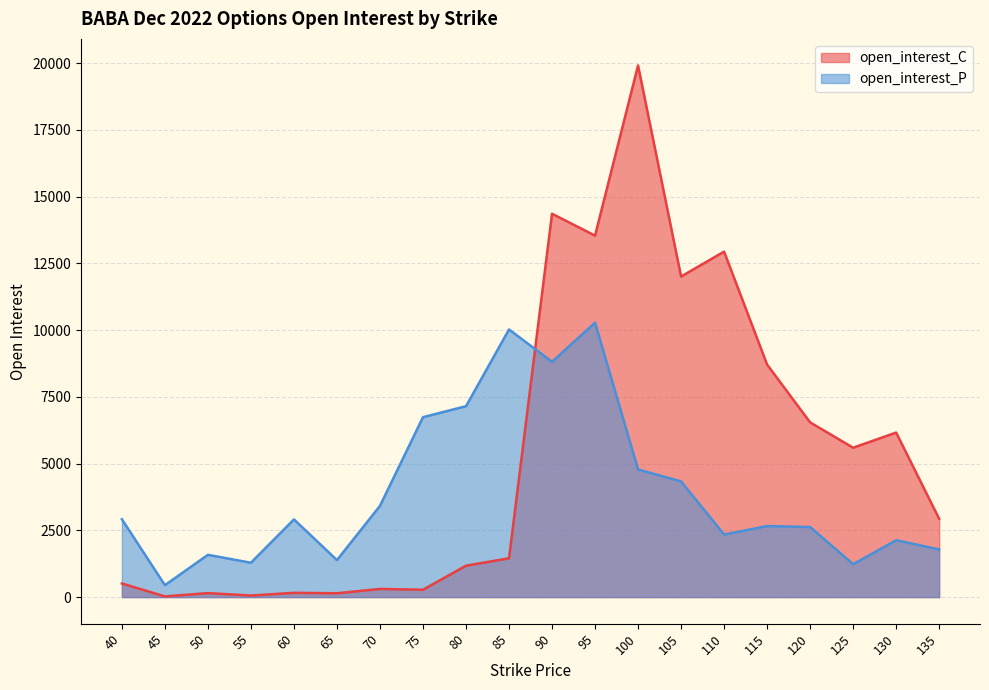

Rank the series at 130 from highest to lowest value.

open_interest_C, open_interest_P